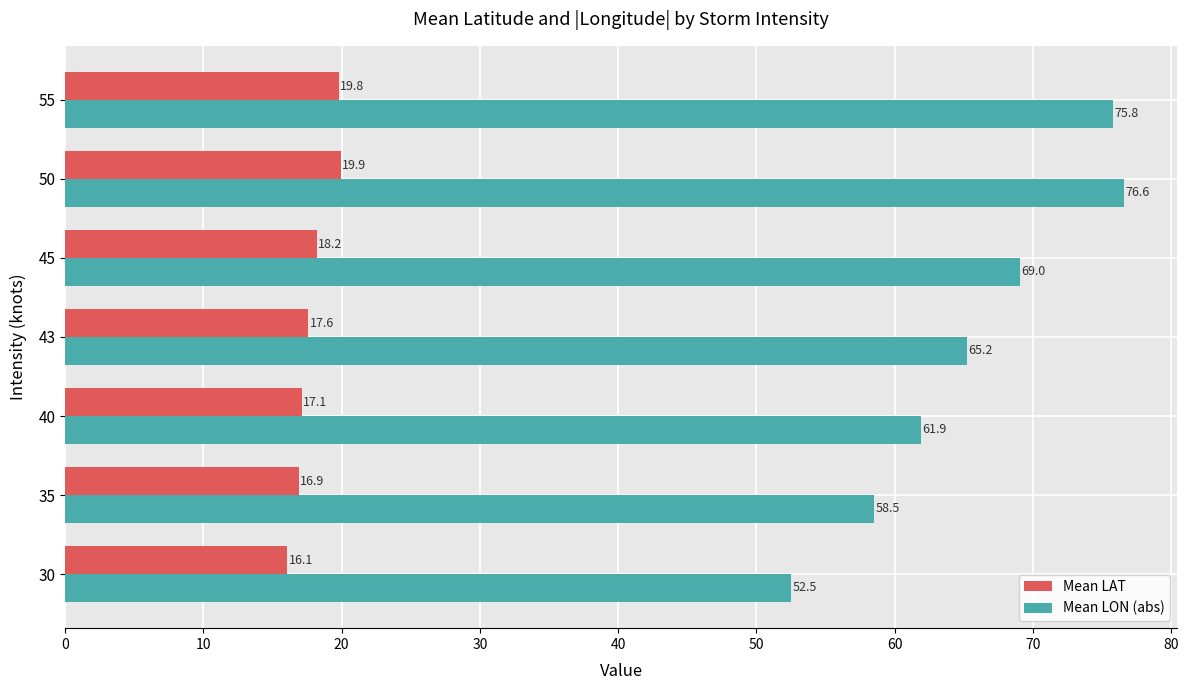

The value of Mean LAT at 45 is 4.7. True or false?

False